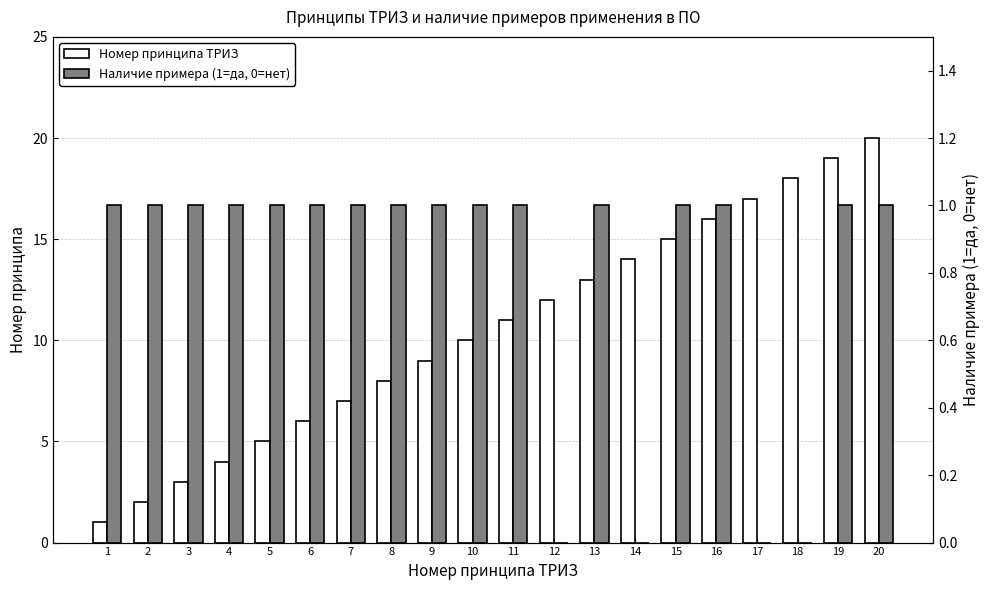

How many groups of bars are there?

20